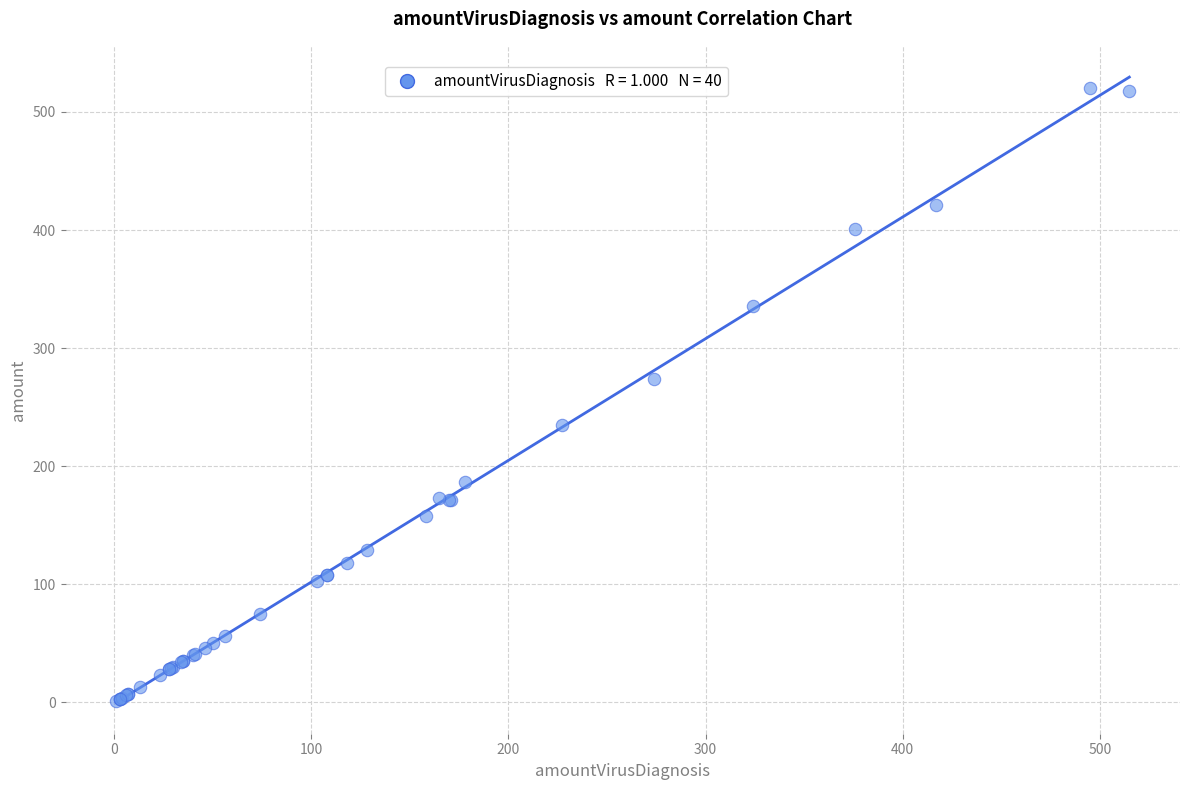

What Y value in the scatter plot is closest to 260?

274